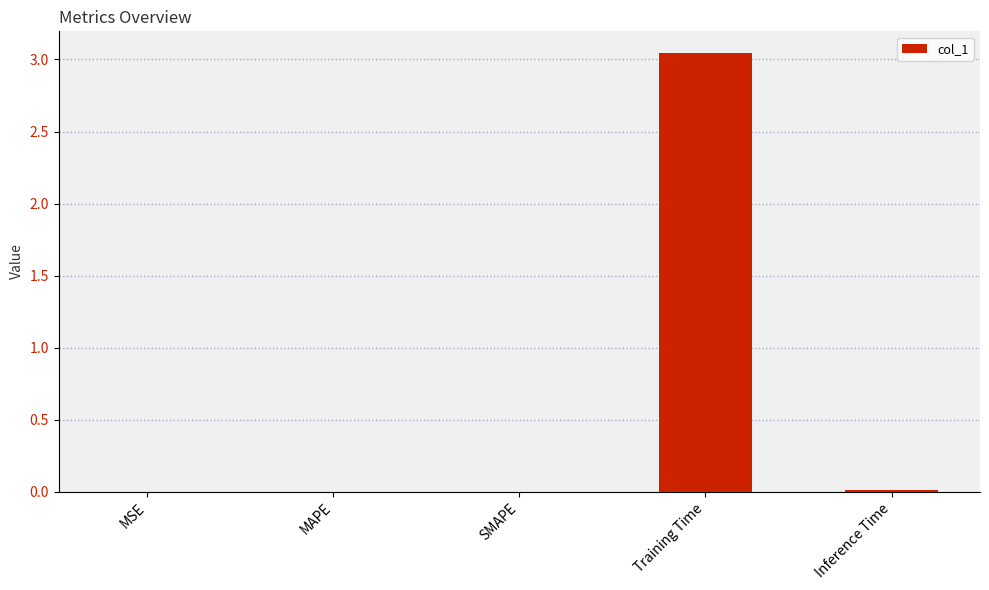

Which category has the highest value across all series?

Training Time